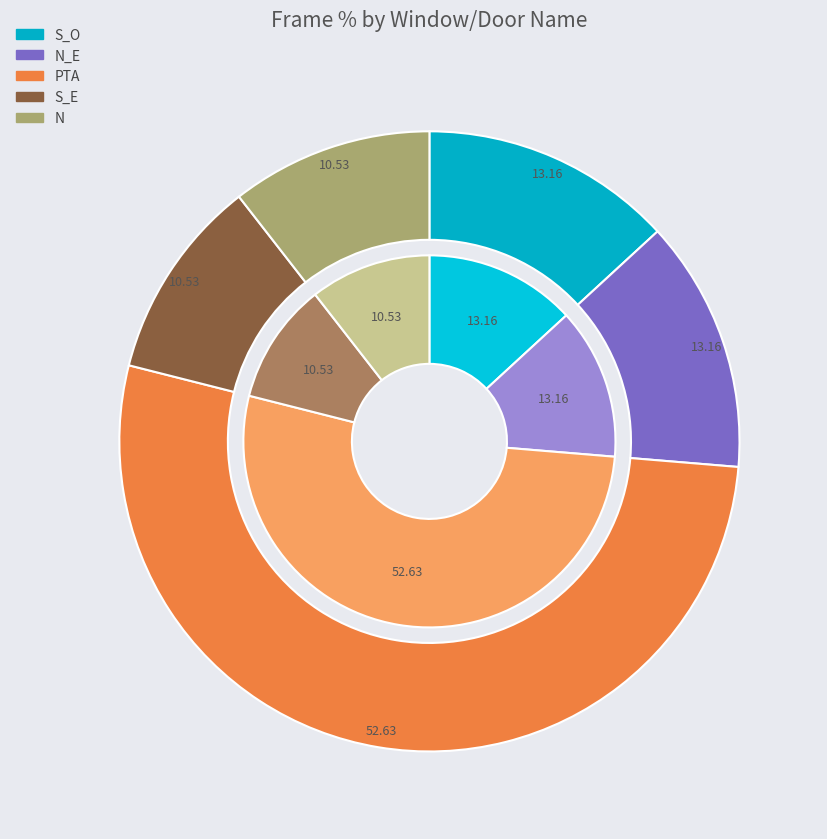

Which has a higher value, S_O or N_E?

S_O